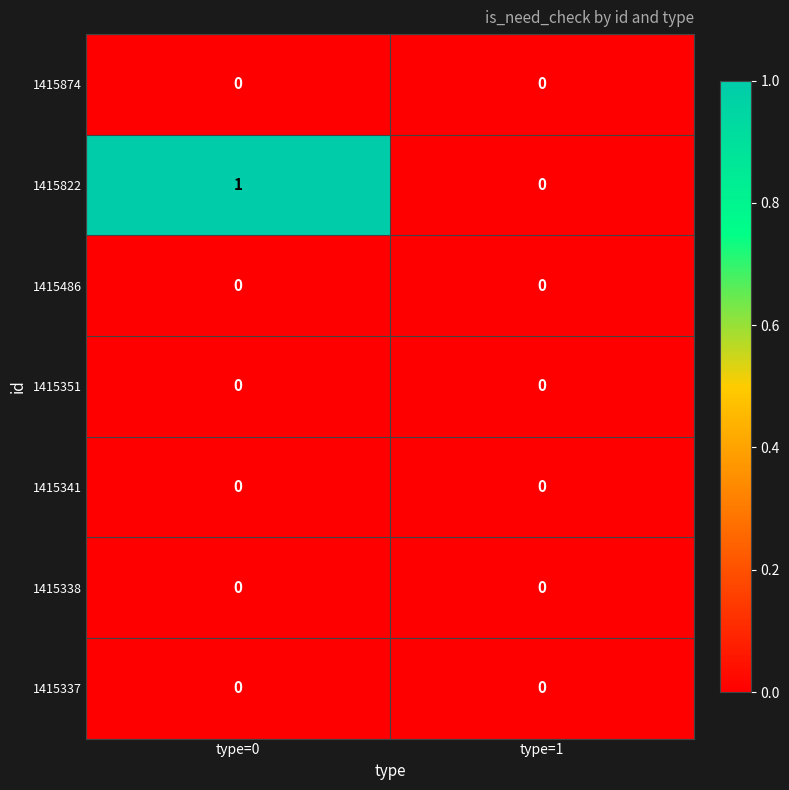

What is the difference between the highest and lowest values at type=0?

1